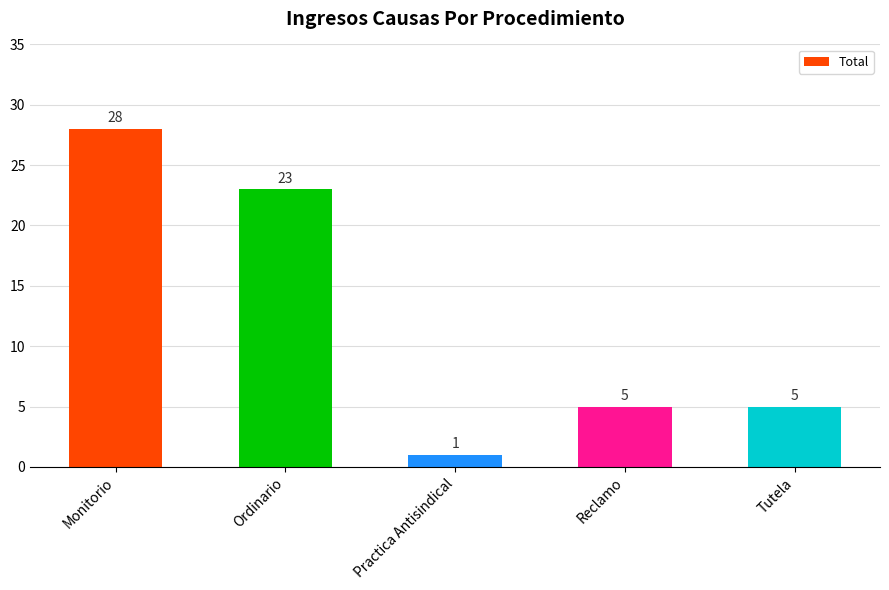

Approximately how many times larger is the value at Reclamo compared to Ordinario?

0.2